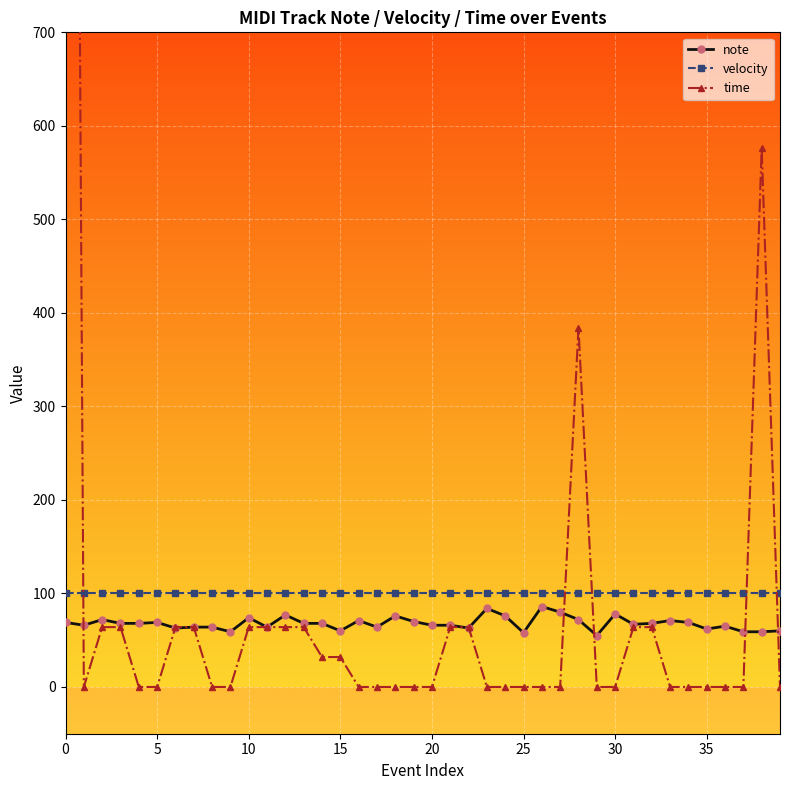

What is the difference between the highest and lowest values at 13?

36